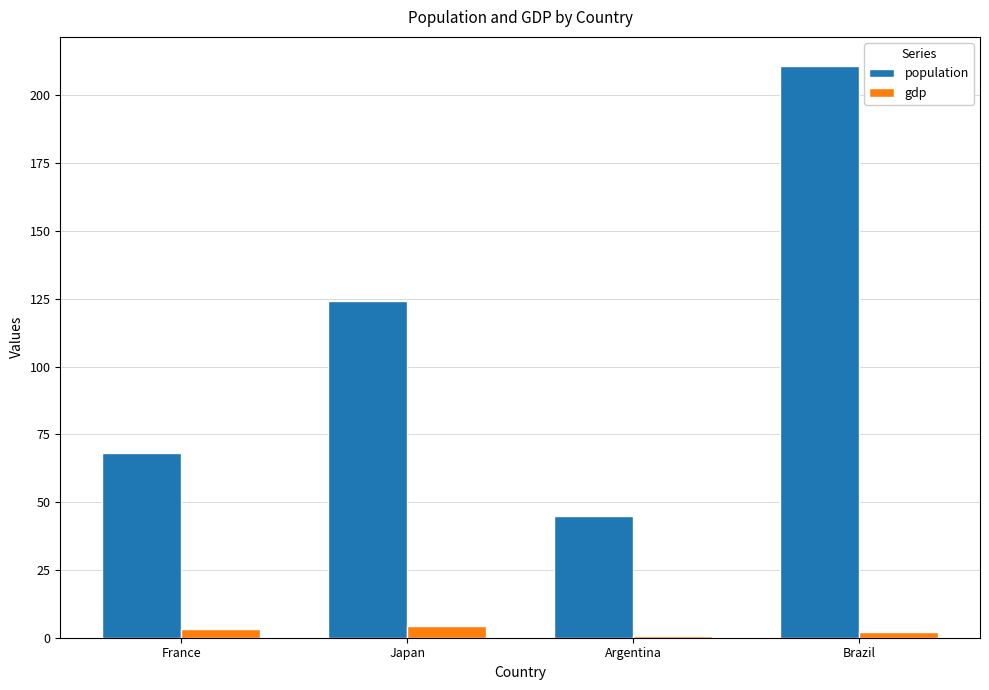

At which category is the sum across all series the highest?

Brazil